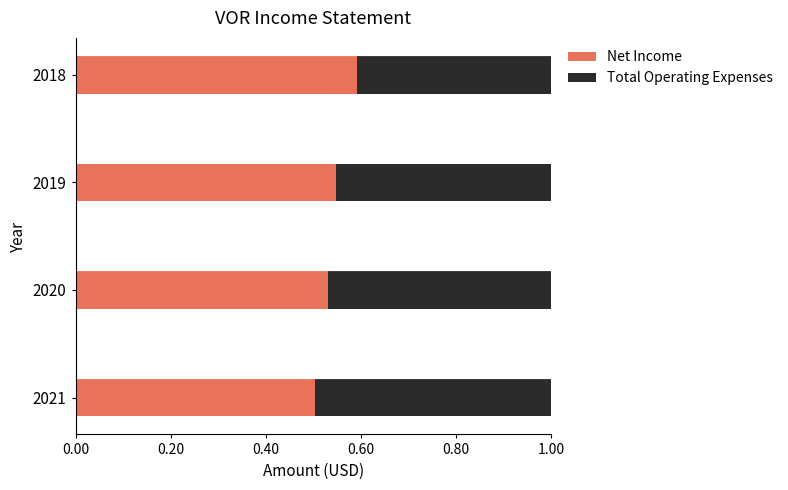

What is the sum of all Net Income values?

2.2